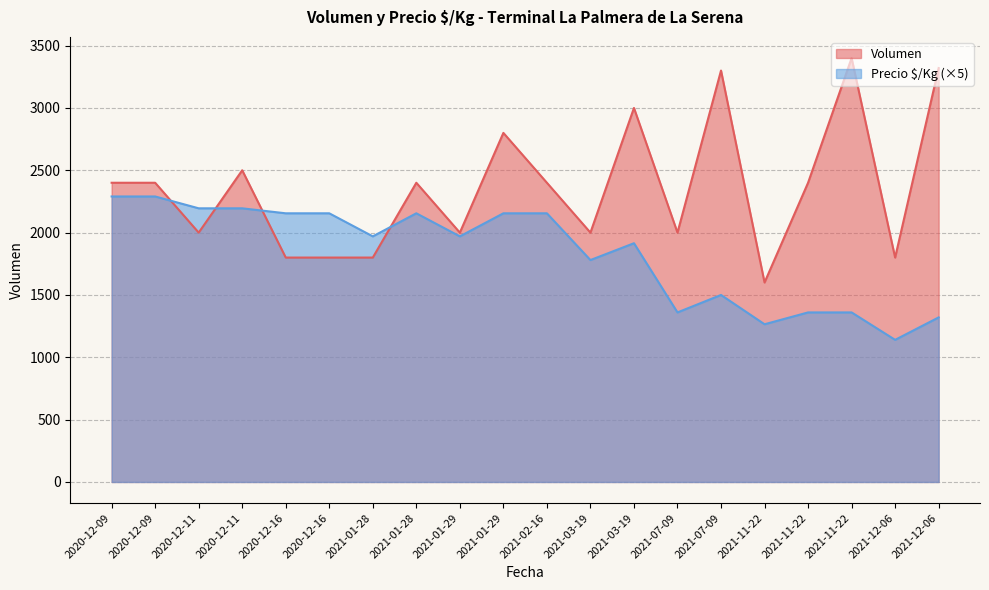

Which series changed the most between 2020-12-11 and 2021-03-19?

Precio $/Kg